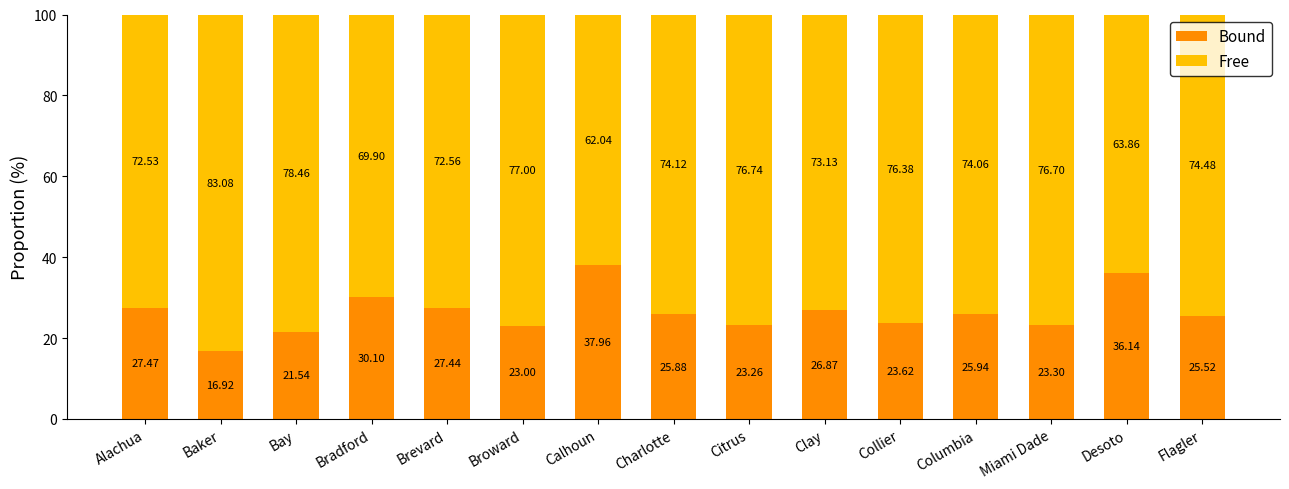

What is the difference between the maximum and minimum values in the Bound series?

21.0